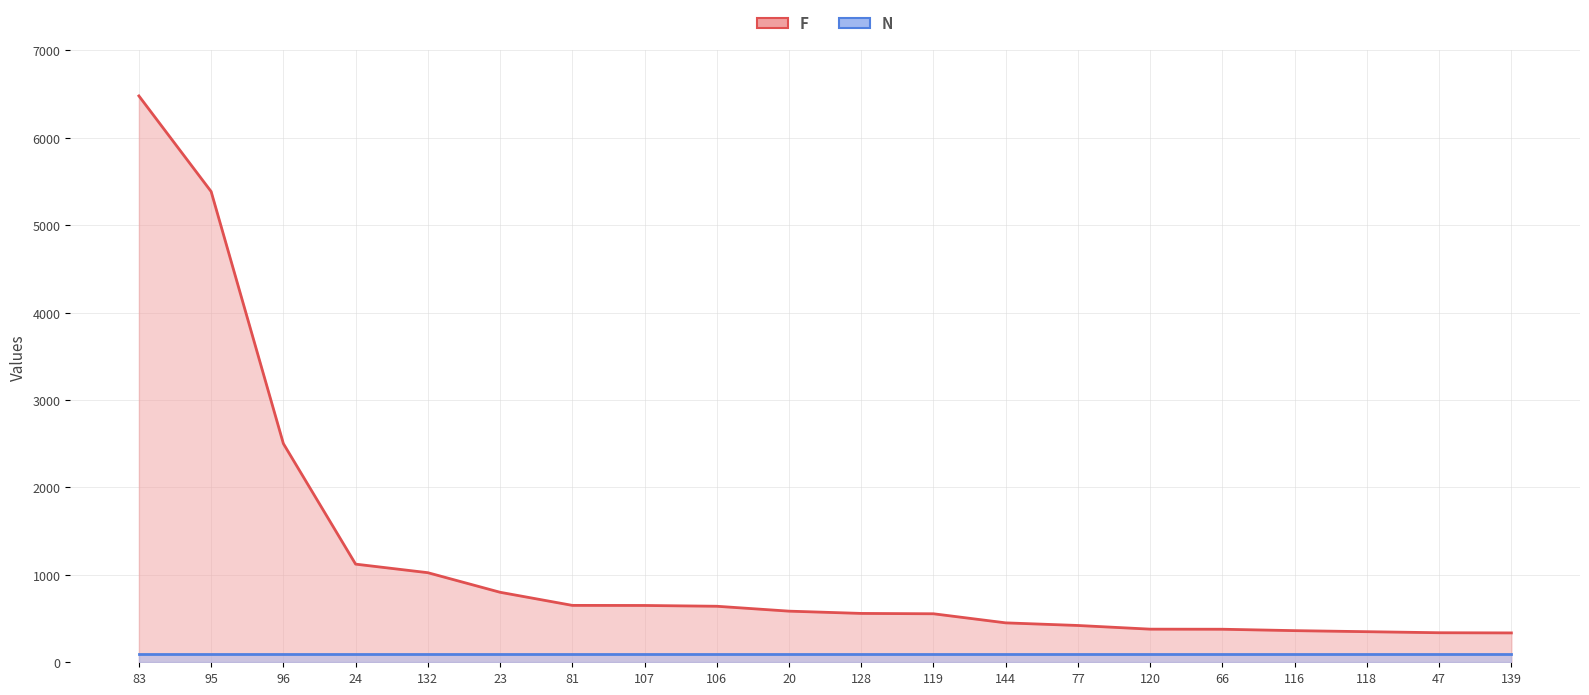

True or false: N (line) and F (line) cross at least once.

False